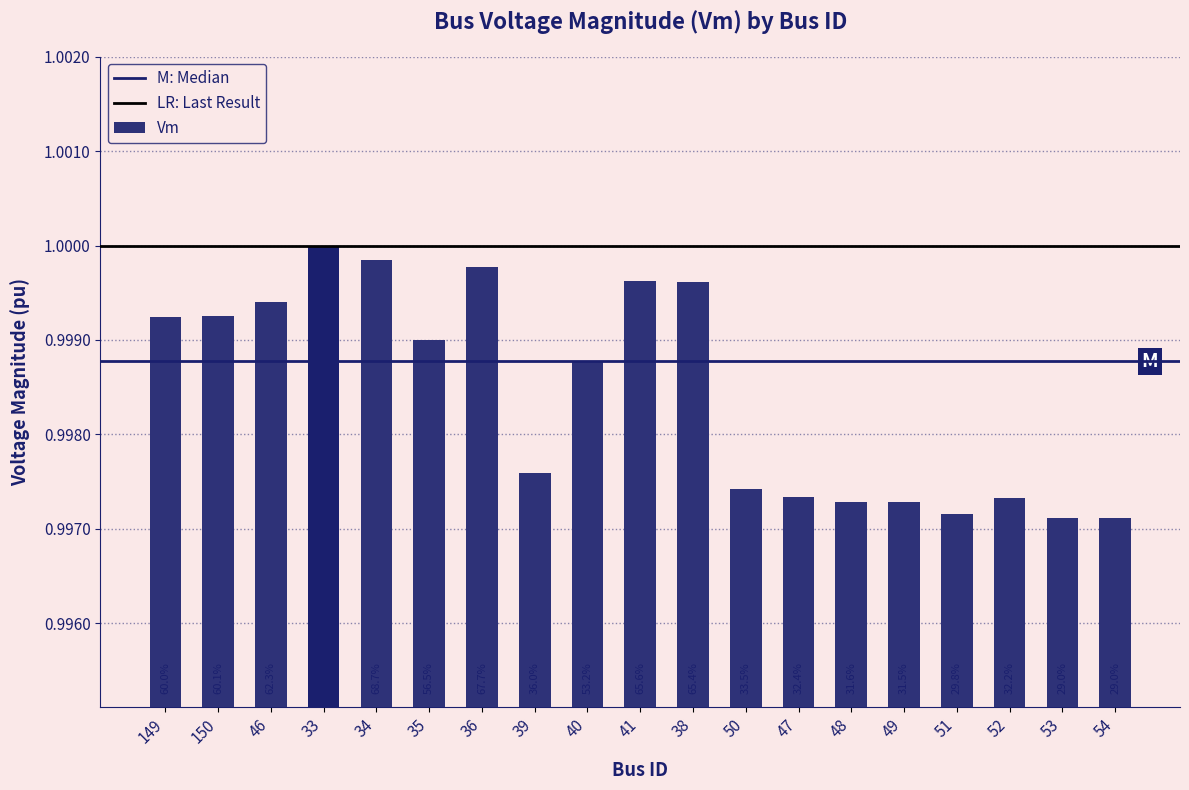

At which category does the chart reach its peak across all series?

33